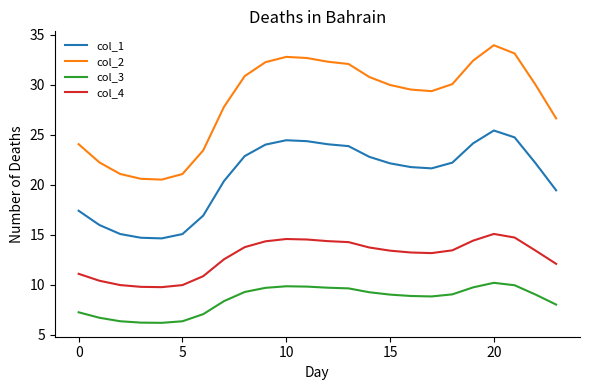

What is the difference between the maximum and minimum values in the col_3 series?

4.0